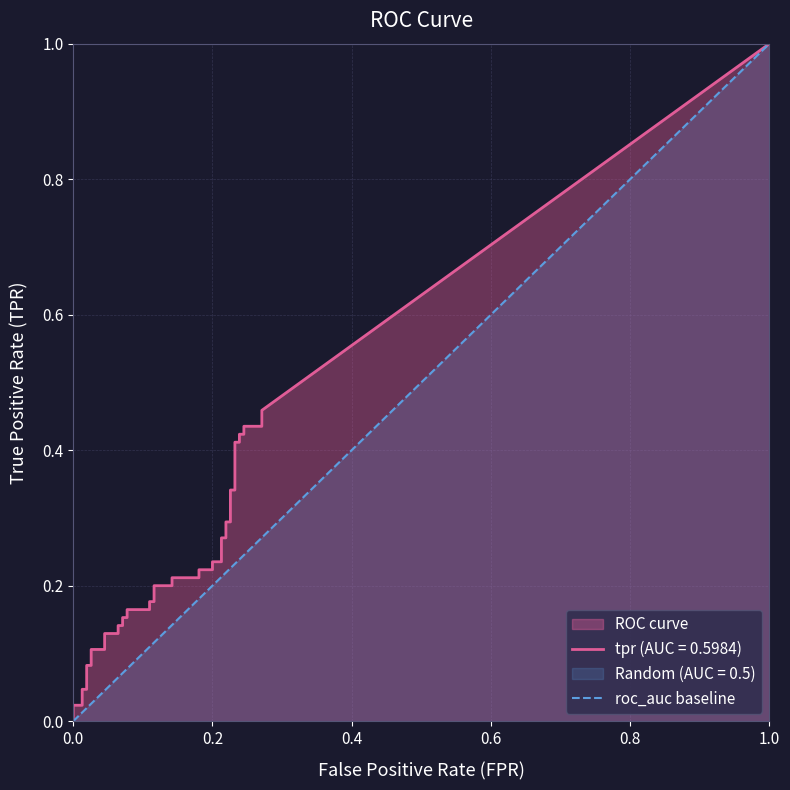

Rank the categories by value from lowest to highest.

0.0, 1.0